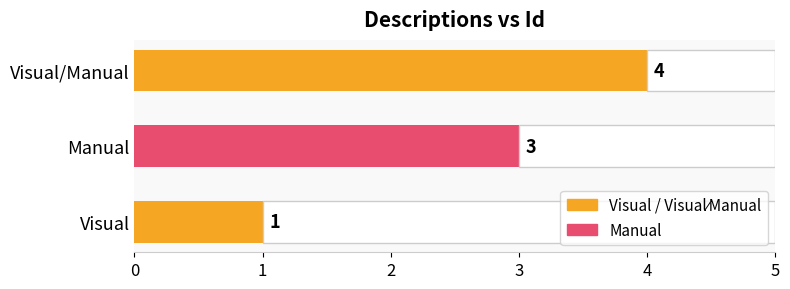

What is the average value?

3